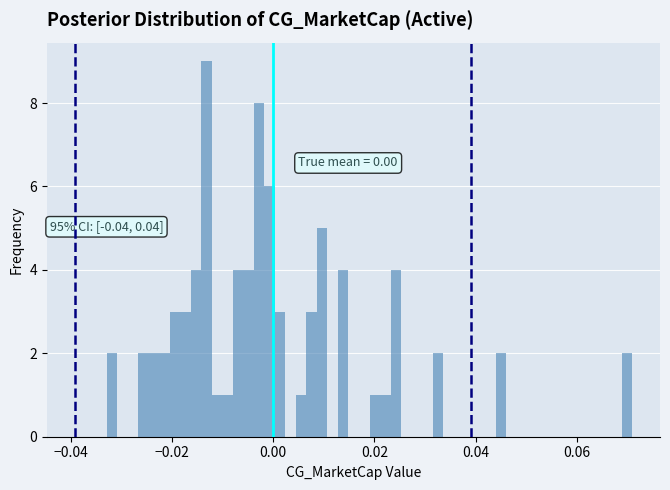

Read against the x-axis, roughly where is the centre of the tallest bar?

-0.014